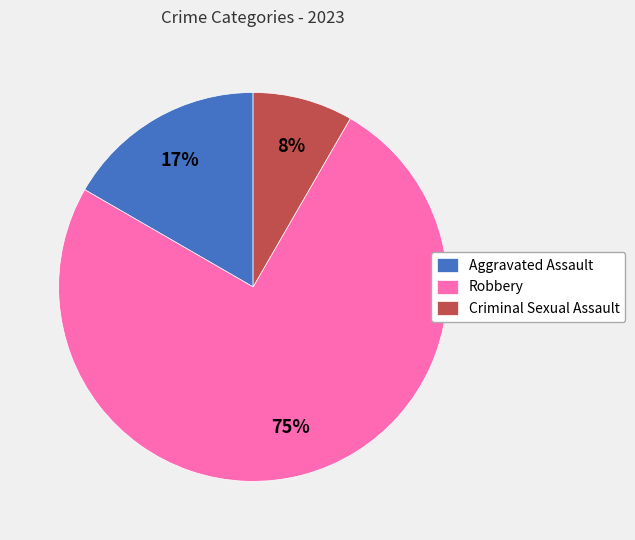

Which slice represents more than half of the pie?

Robbery